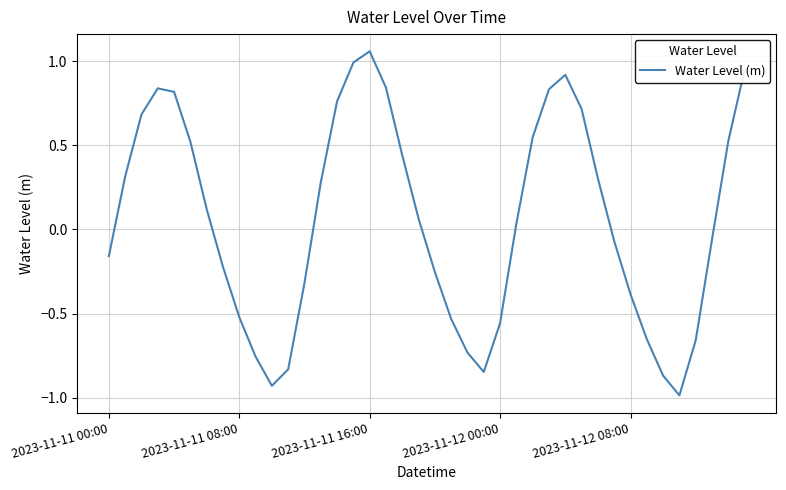

What is the smallest value displayed?

-1.0